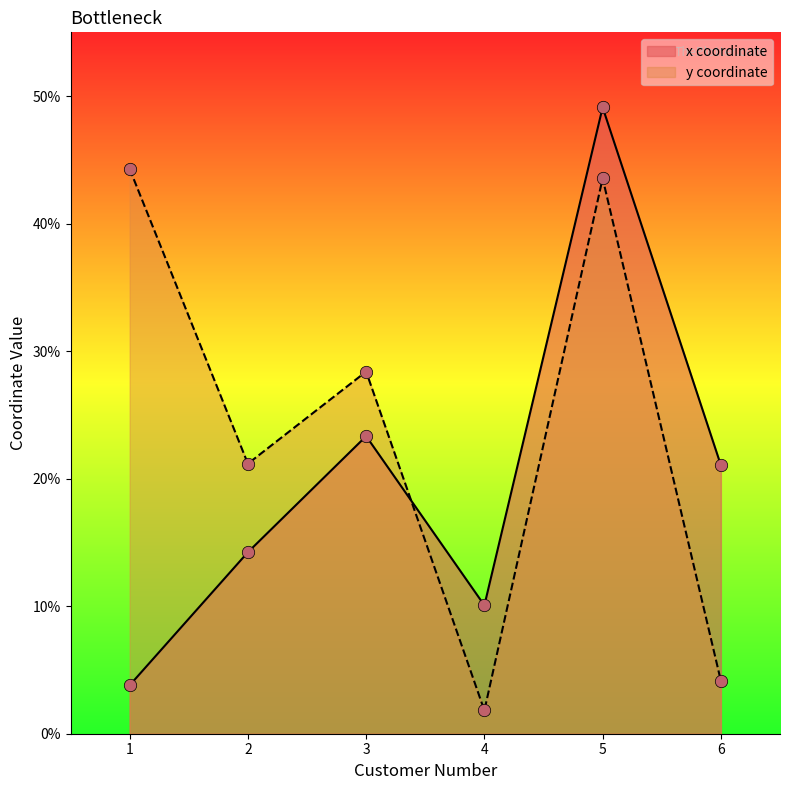

Which series reaches the minimum Y coordinate?

y coordinate